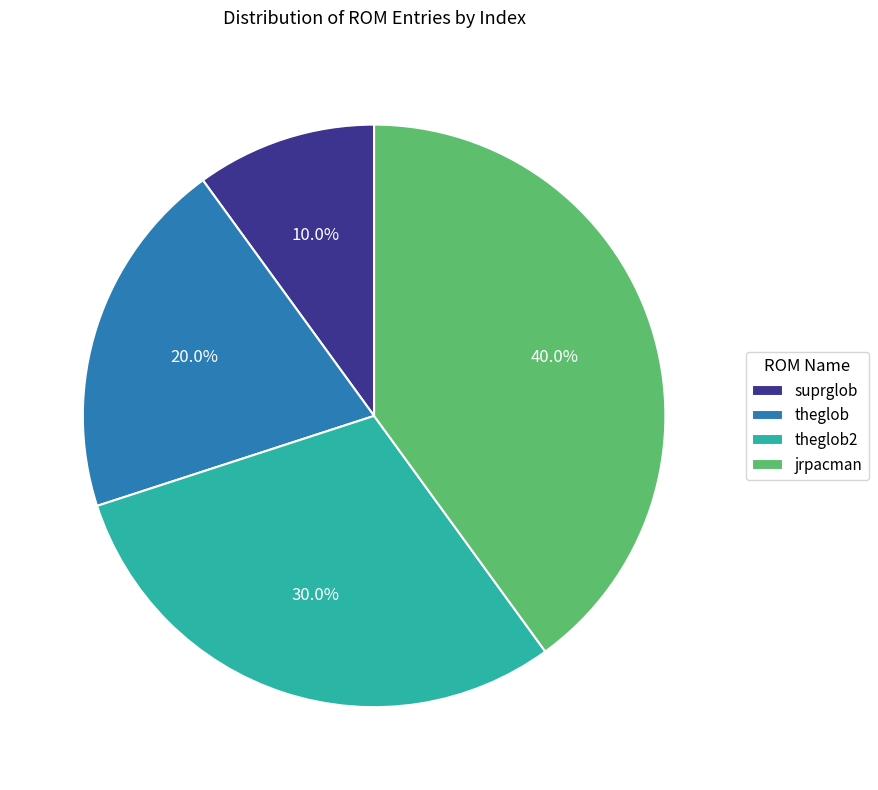

To the nearest percent, what portion does suprglob represent?

10%